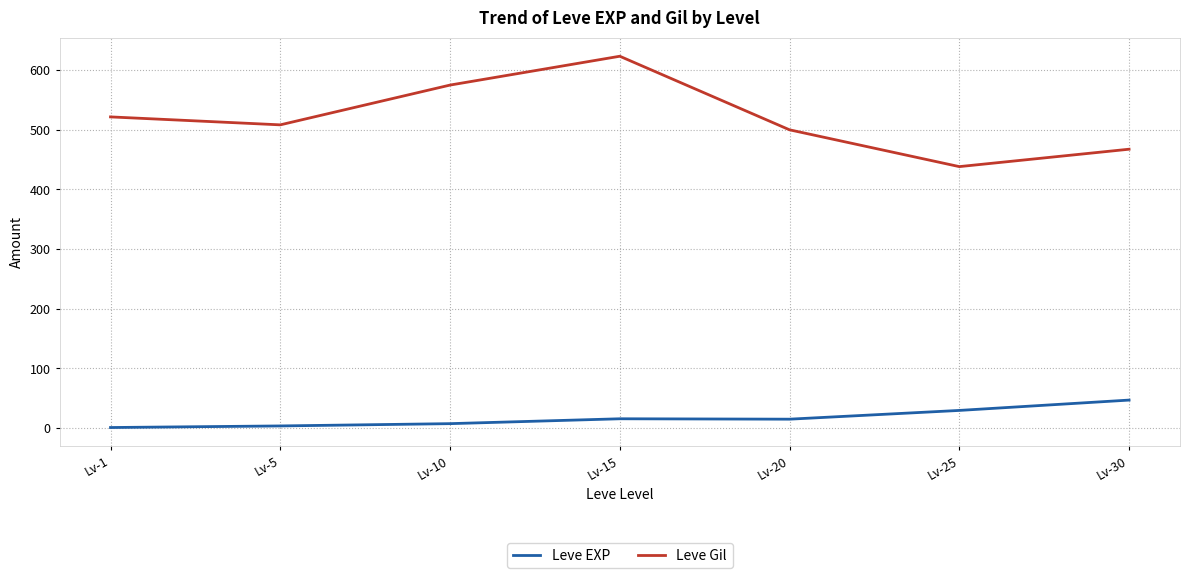

True or false: Leve Gil and Leve EXP cross at least once.

False